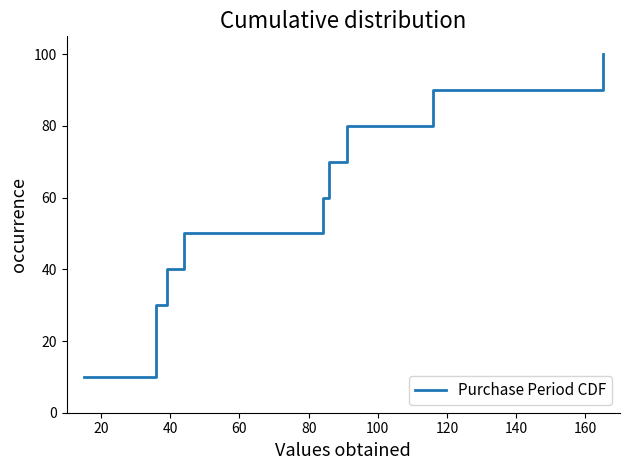

Reading right to left, transcribe all the data shown in this chart.

100	90	80	70	60	50	40	30	20	10